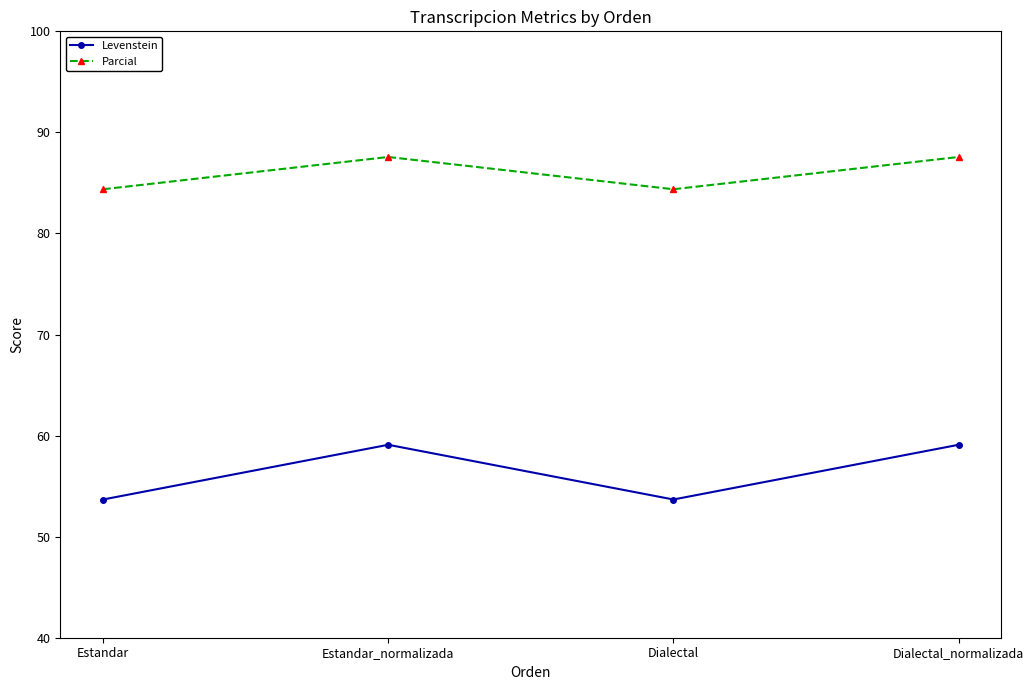

At how many categories does at least one series exceed 76?

4